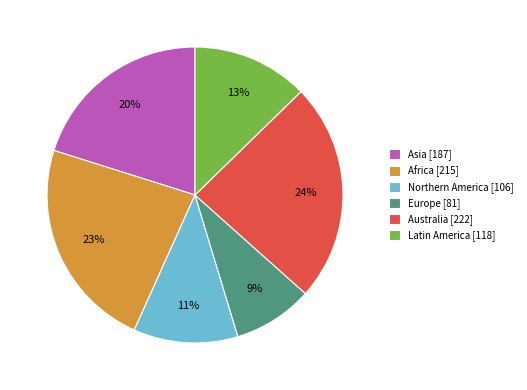

What is the smallest slice in the pie chart?

Europe